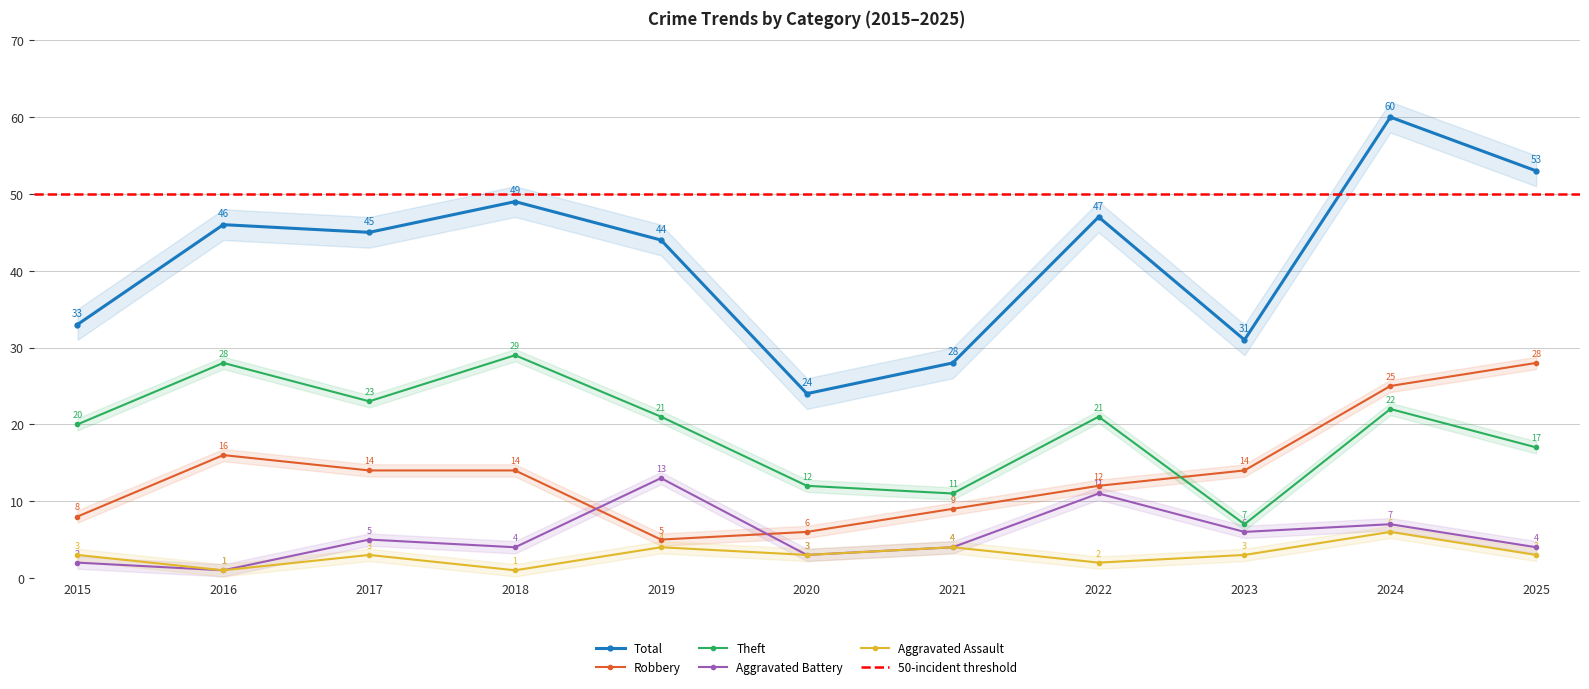

How many data points in Theft are less than 21?

5